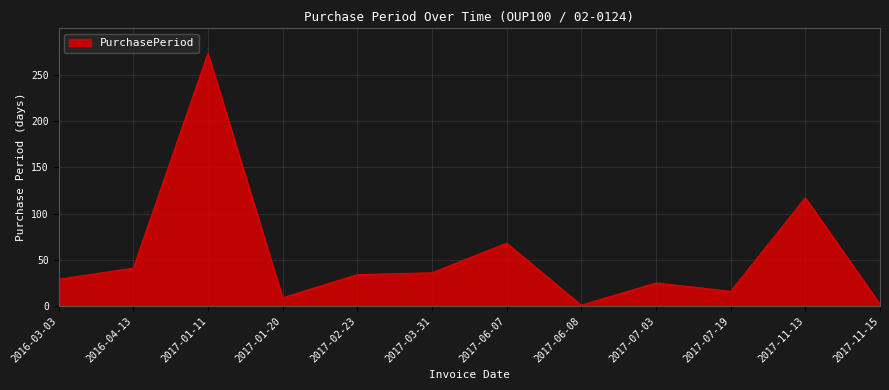

What is the difference between the maximum and minimum values?

272